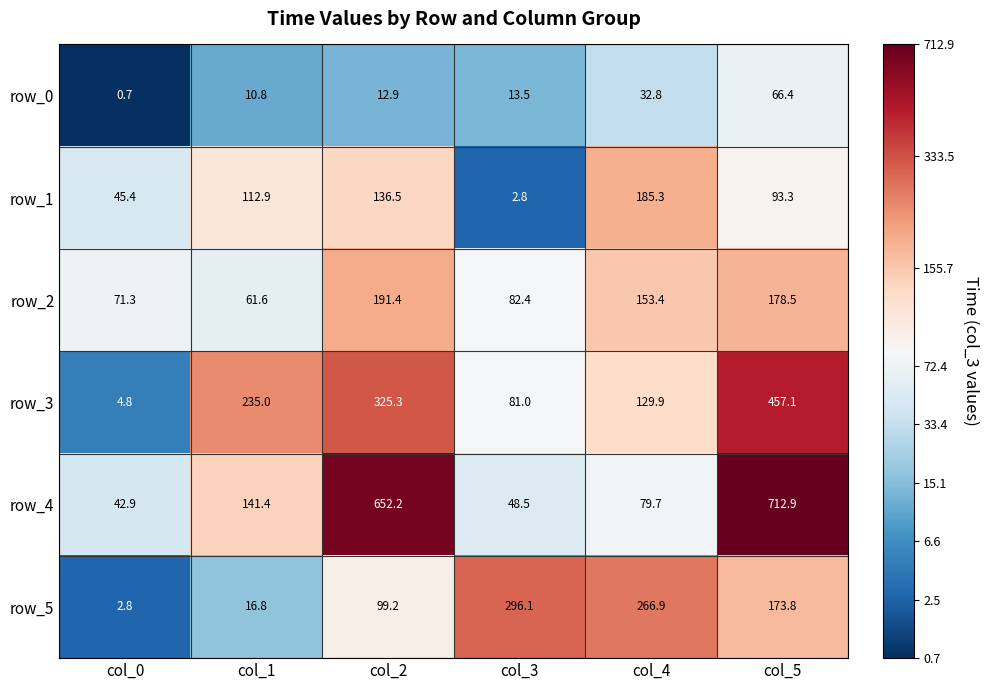

At which label does row_2 reach its peak?

col_2